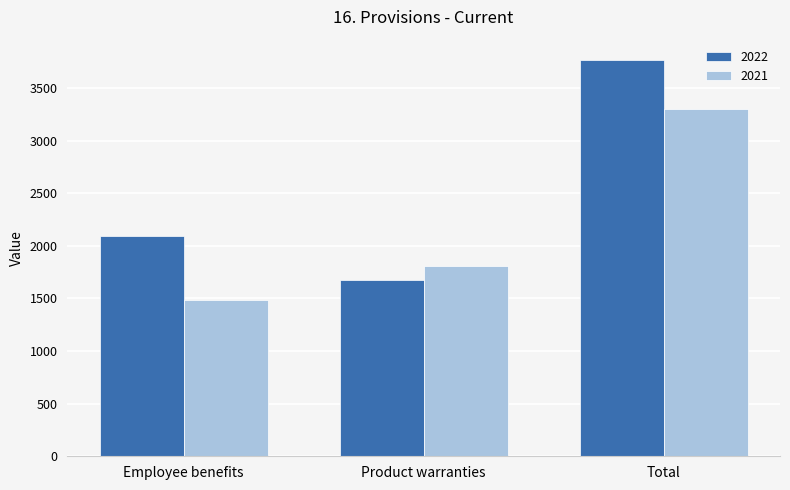

How many data points does each series have?

3